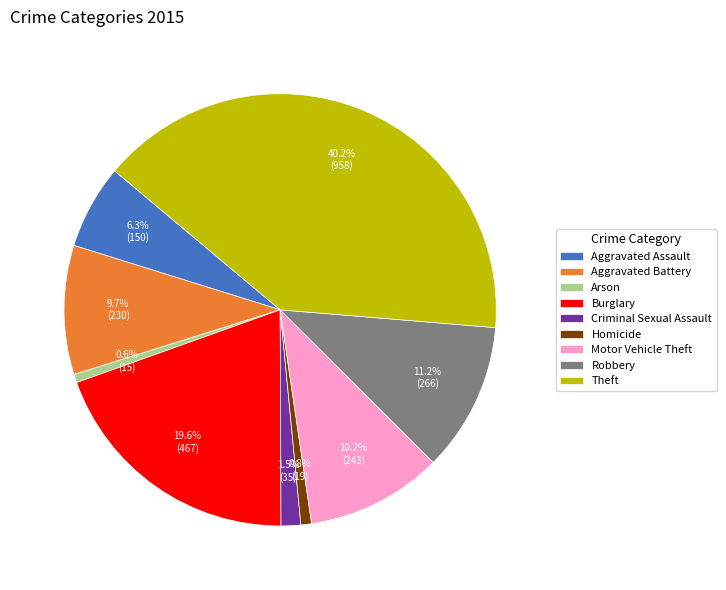

Does any single category account for the majority?

No